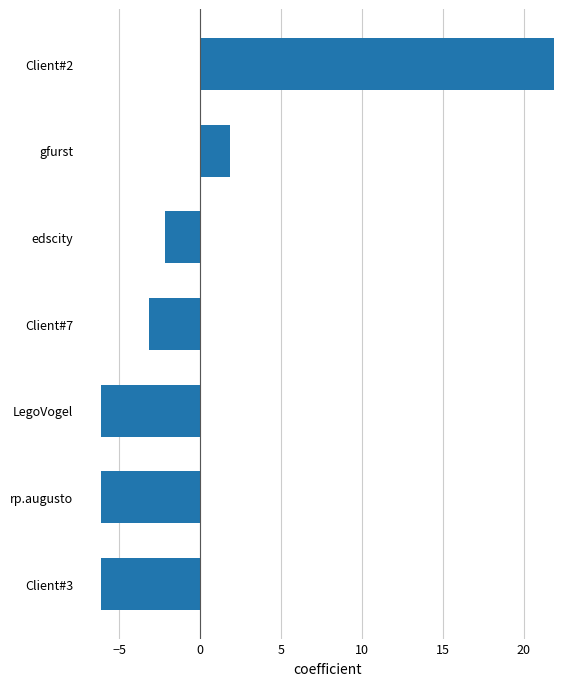

What is the sum of the values at gfurst and edscity?

-0.3